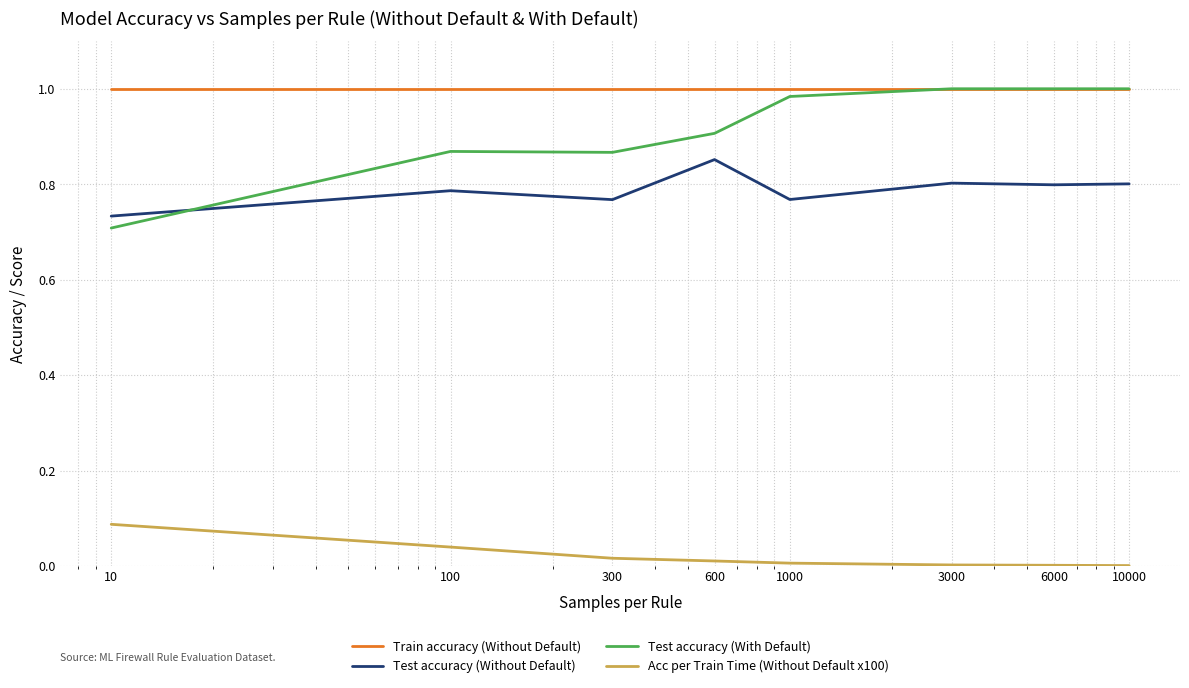

Which series has the largest total across all categories?

Train accuracy (Without Default)